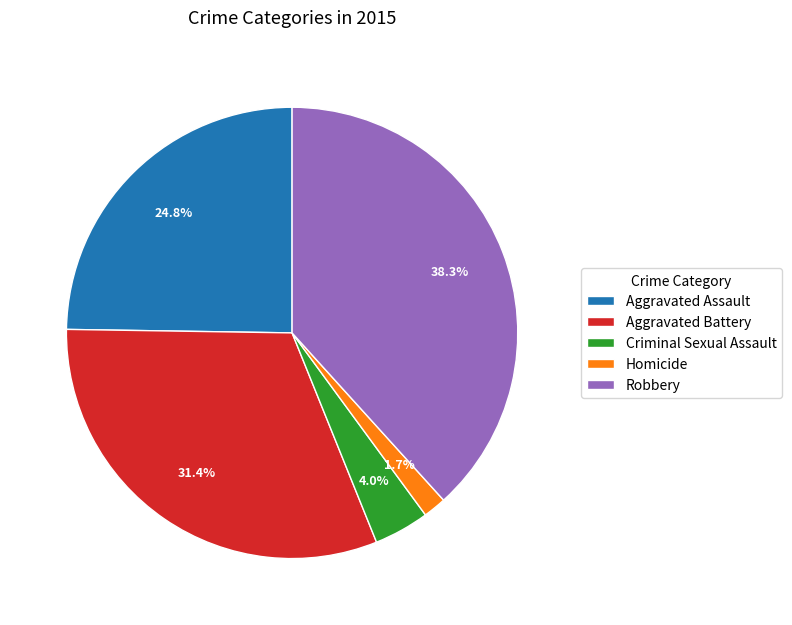

To the nearest percent, what is the combined percentage of Aggravated Assault and Aggravated Battery?

56%